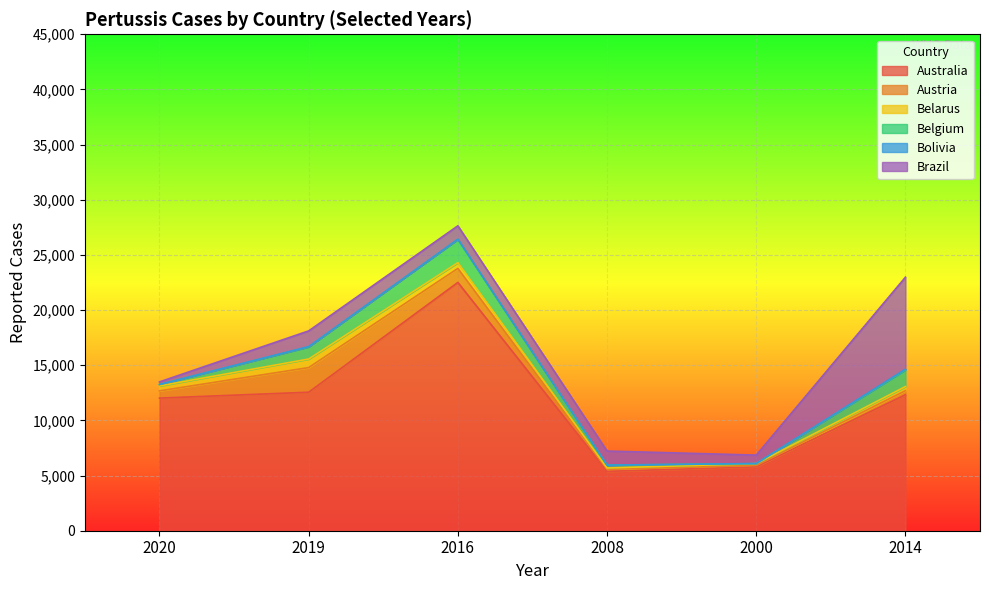

Reading right to left, extract all data points from this chart.

Australia: 2014=12319	2000=5795	2008=5379	2016=22508	2019=12555	2020=12021
Austria: 2014=370	2000=117	2008=183	2016=1270	2019=2233	2020=655
Belarus: 2014=378	2000=169	2008=125	2016=522	2019=776	2020=449
Belgium: 2014=1501	2000=0	2008=260	2016=2105	2019=1098	2020=124
Bolivia: 2014=75	2000=10	2008=0	2016=27	2019=29	2020=12
Brazil: 2014=8338	2000=764	2008=1275	2016=1208	2019=1423	2020=229